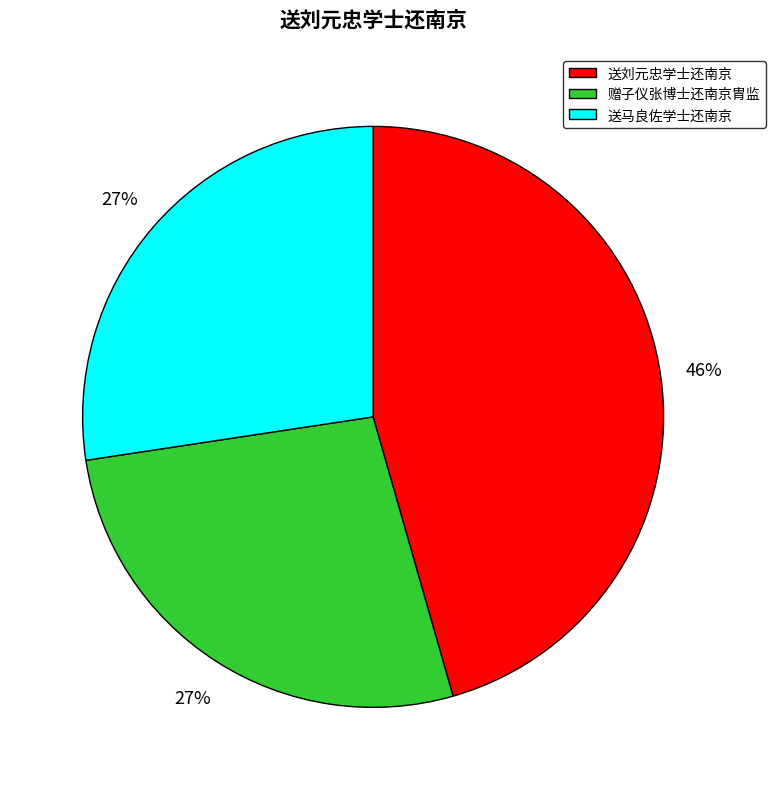

Which category has the biggest portion of the pie?

送刘元忠学士还南京